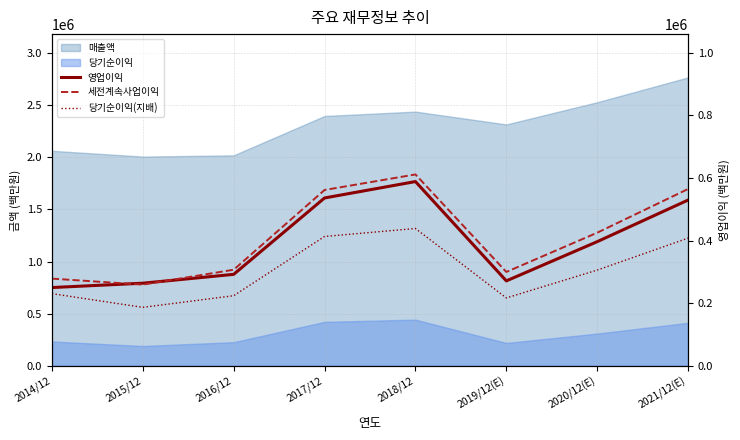

Where do 영업이익 and 세전계속사업이익 first cross each other?

2014/12 and 2015/12